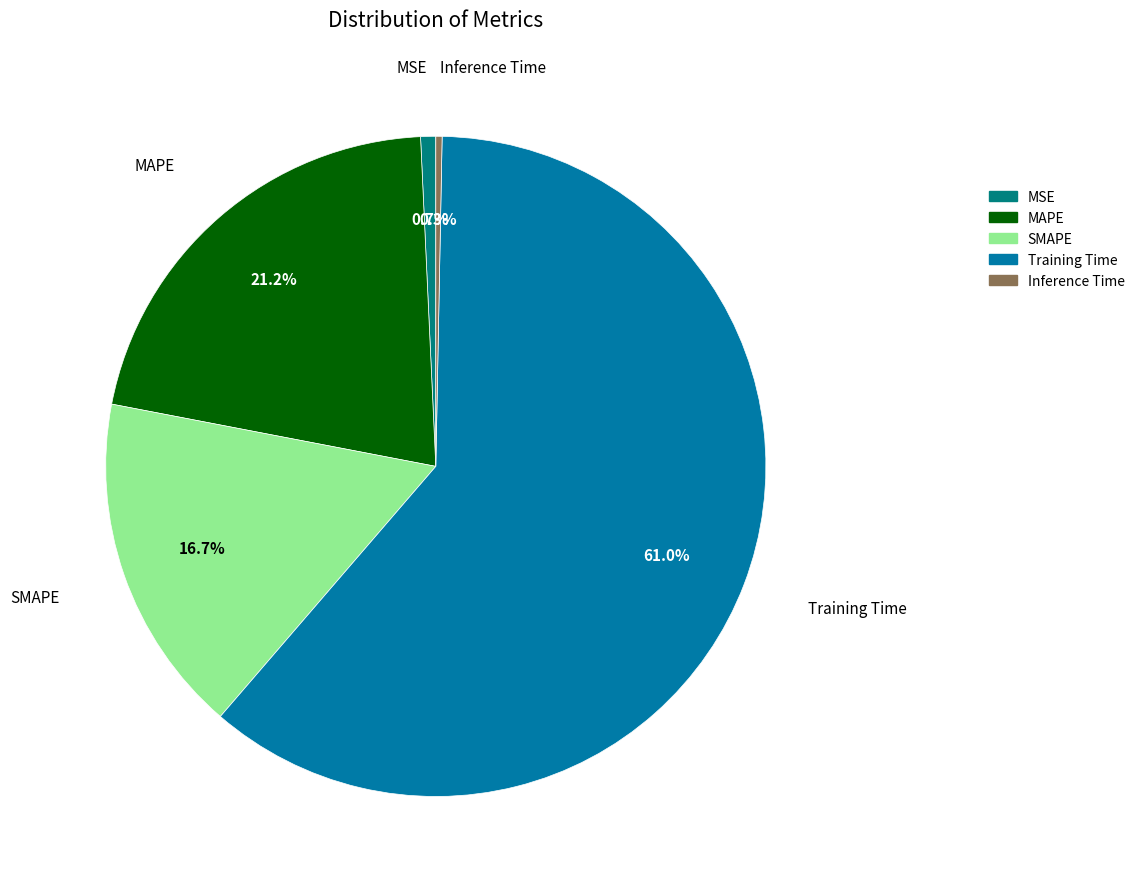

To the nearest percent, what is the difference between the Inference Time and SMAPE slice percentages?

16%